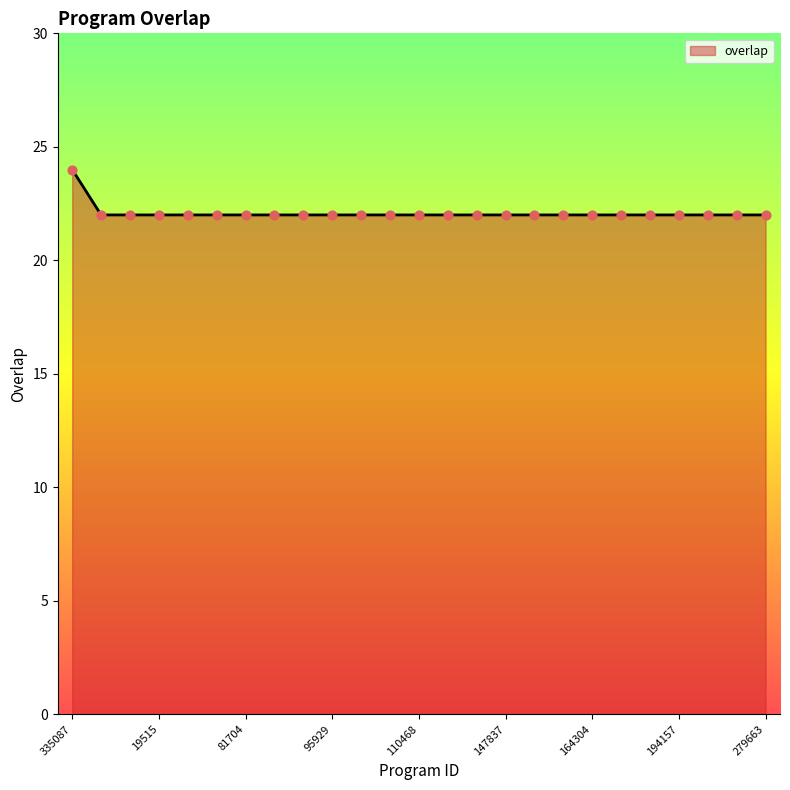

What is the smallest value displayed?

22